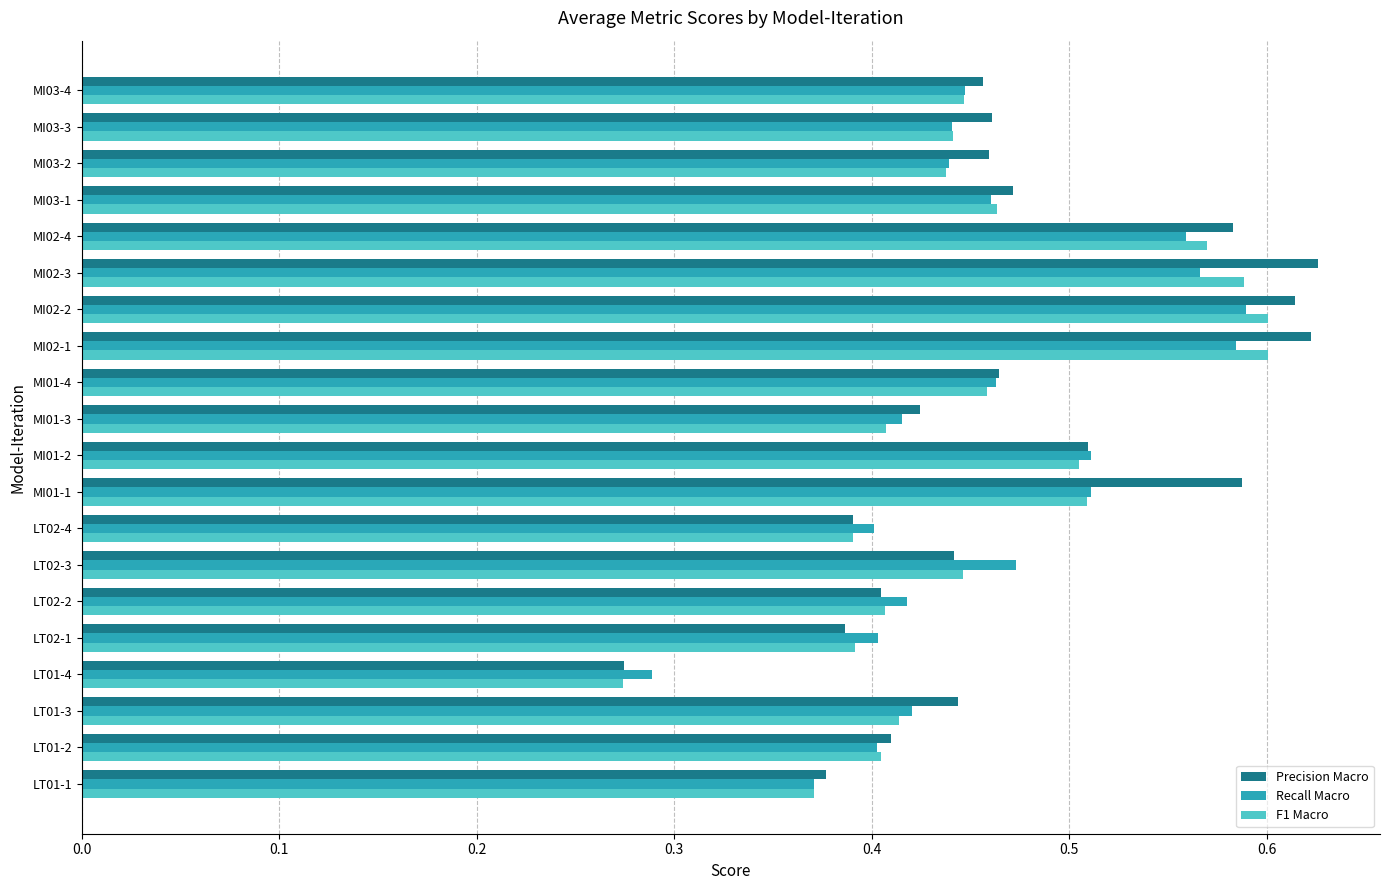

At which category does the chart reach its minimum across all series?

LT01-4